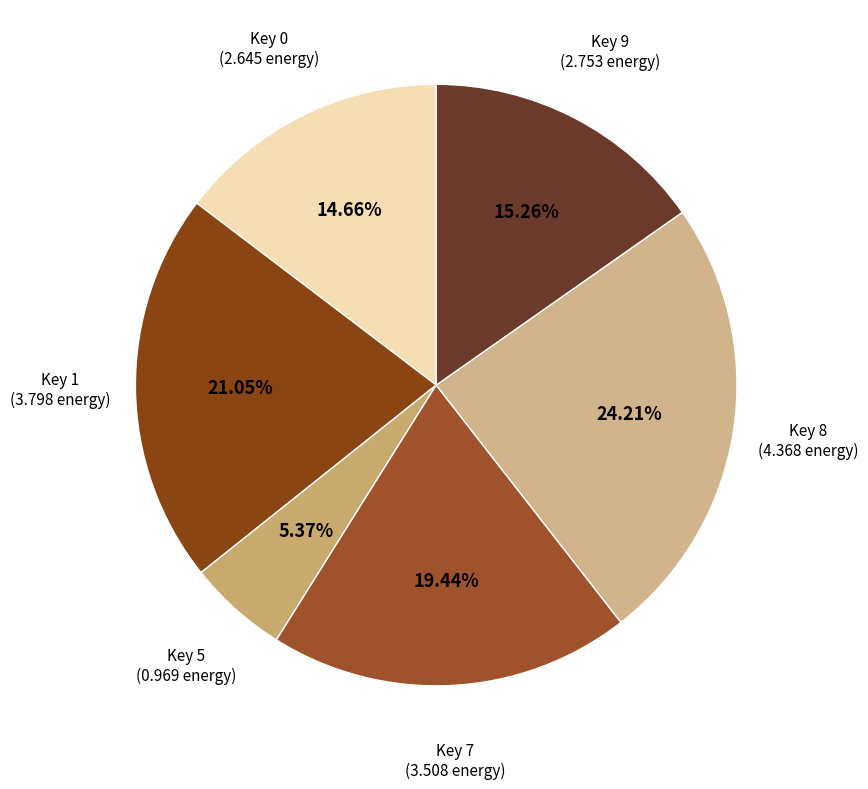

Does any single category account for the majority?

No